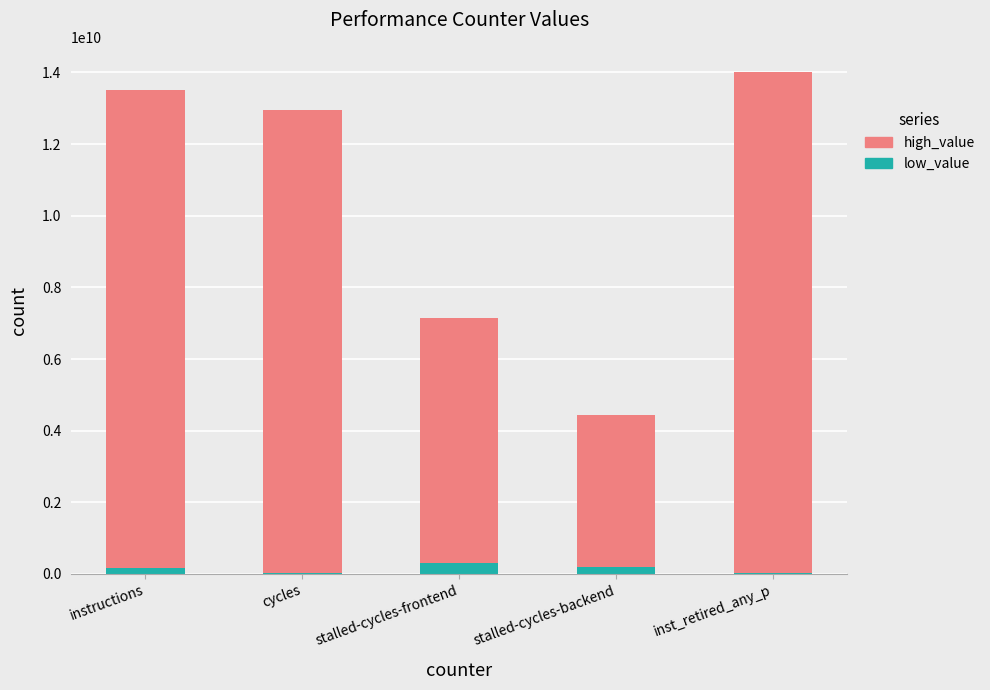

What is the difference between the maximum and minimum values in the high_value series?

9738768821